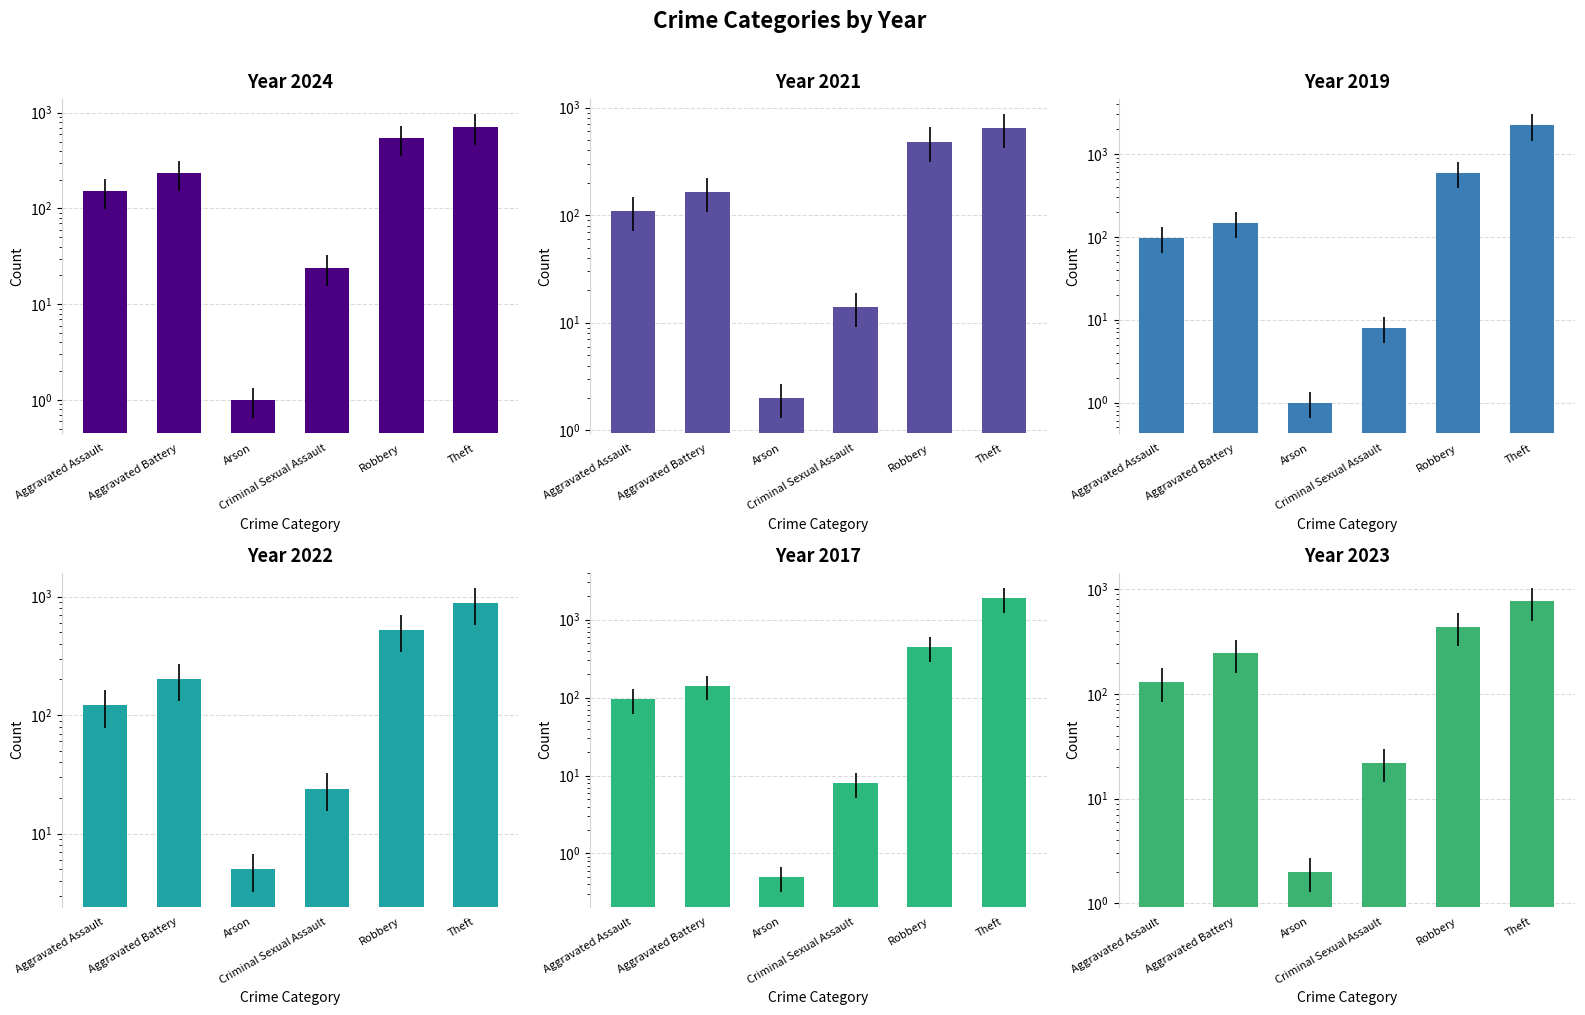

What position from the left is Aggravated Battery?

2